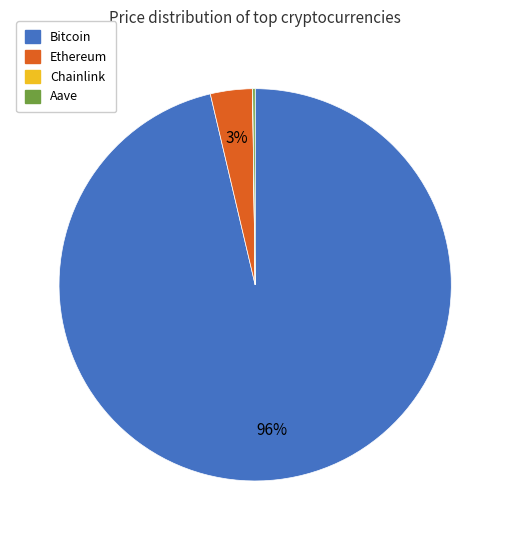

The Bitcoin slice represents 96% of the pie. True or false?

True